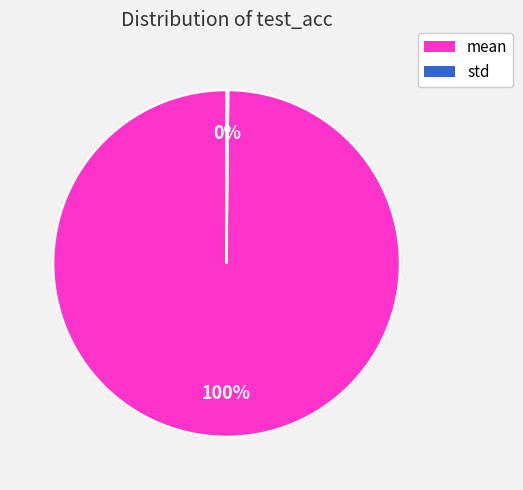

Which slice is the largest?

mean